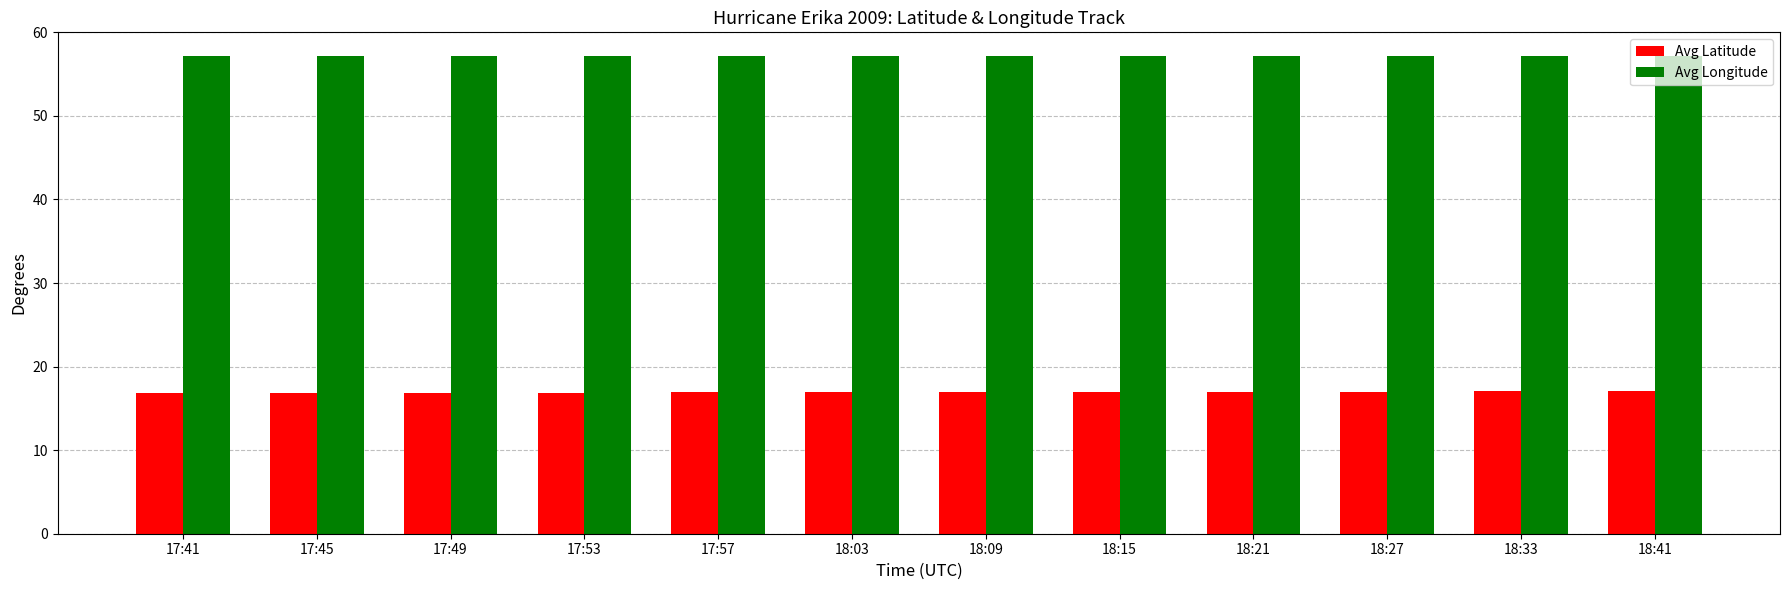

Is the value of Avg Longitude at 18:15 greater than the value of Avg Latitude at 18:33?

Yes